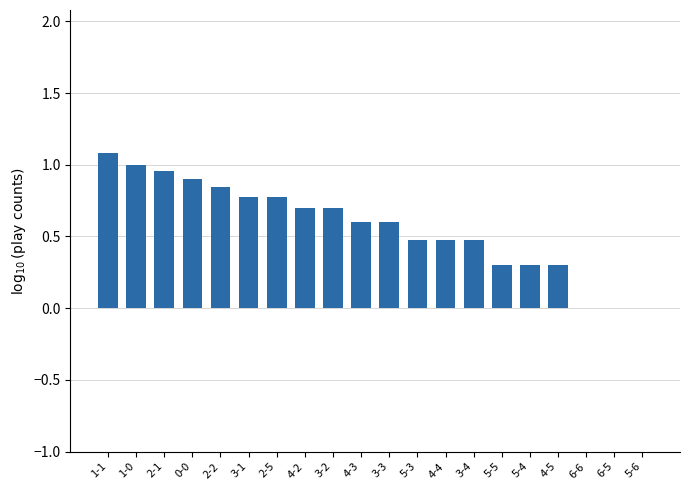

What is the change in value from 3-3 to 5-5?

-0.3